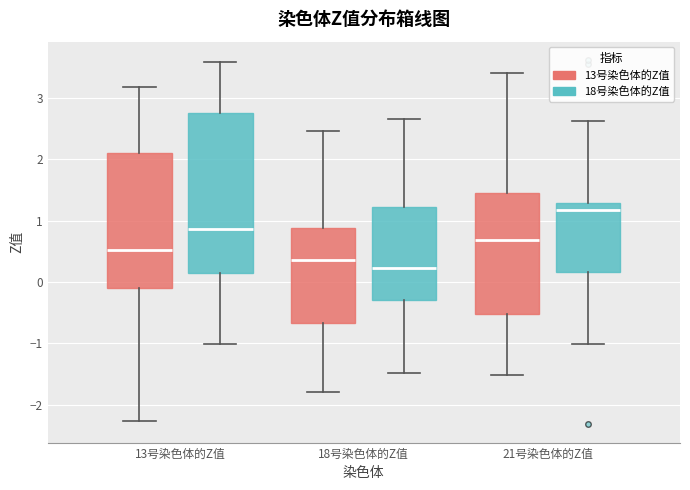

Where does the lower whisker of the box for 21号染色体的Z值 (18号染色体的Z值) end on the y-axis? The values are not printed on the chart, so give them approximately, as read against the axis.

-1.0